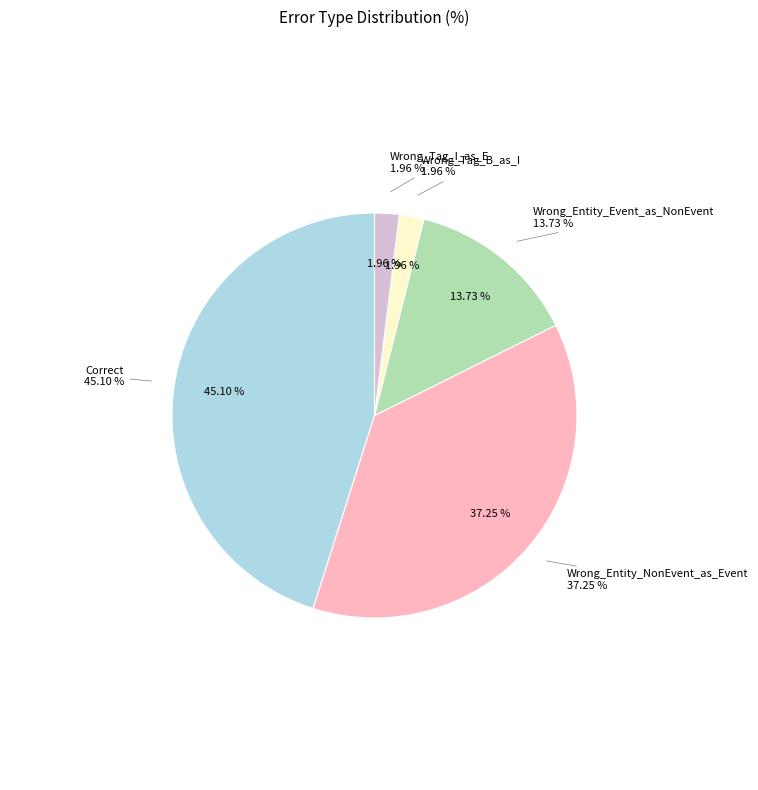

To the nearest percent, what is the average slice percentage?

20%